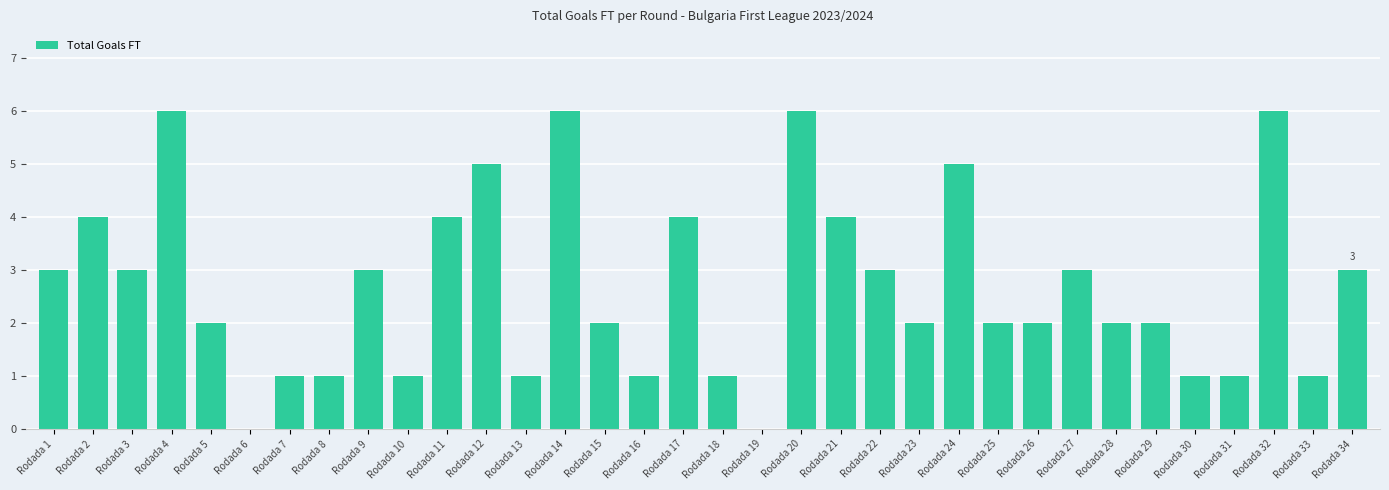

How many distinct data groups are displayed?

1